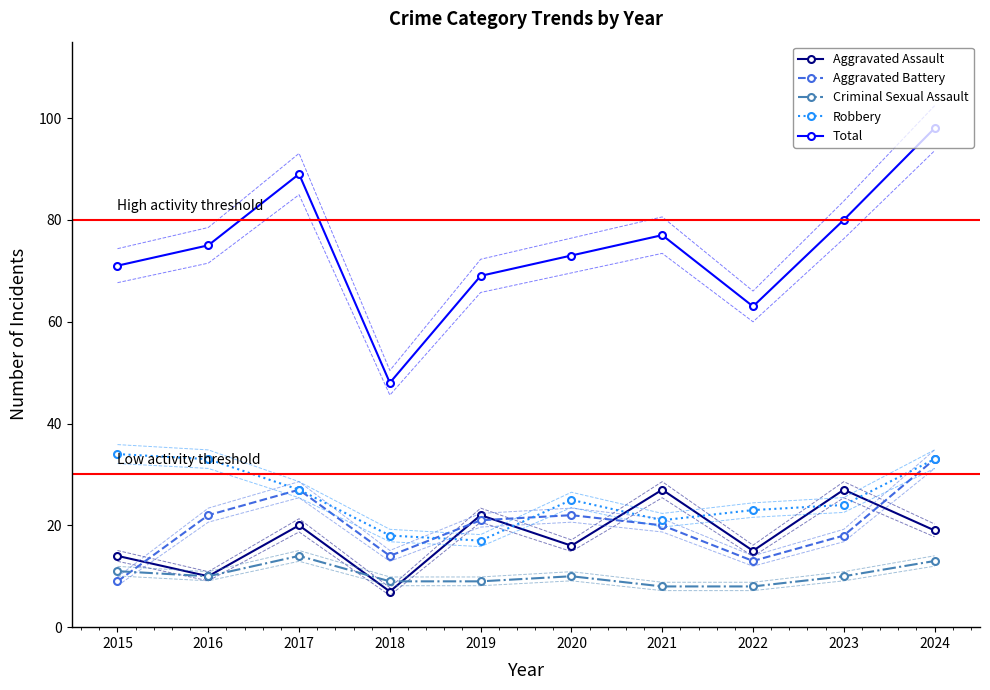

At which label is Robbery closest to 25?

2020